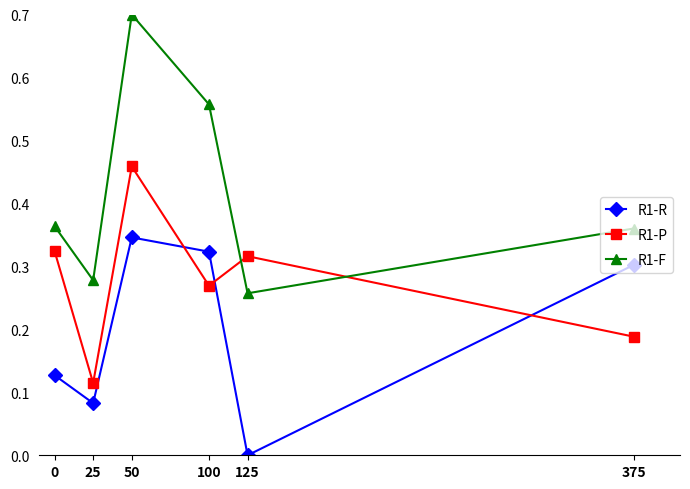

True or false: R1-F has a value of 0.7 at 50.

True